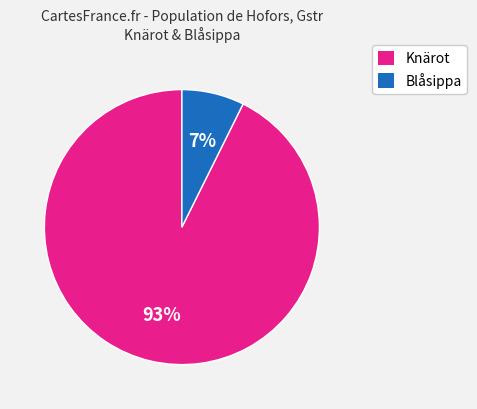

Does any single category account for the majority?

Yes